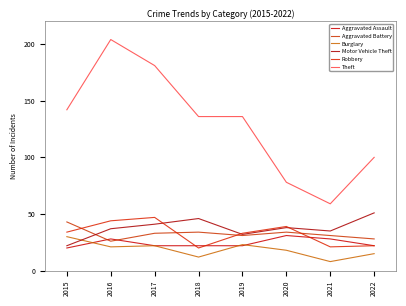

True or false: Aggravated Battery has a value of 59 at 2015.

False